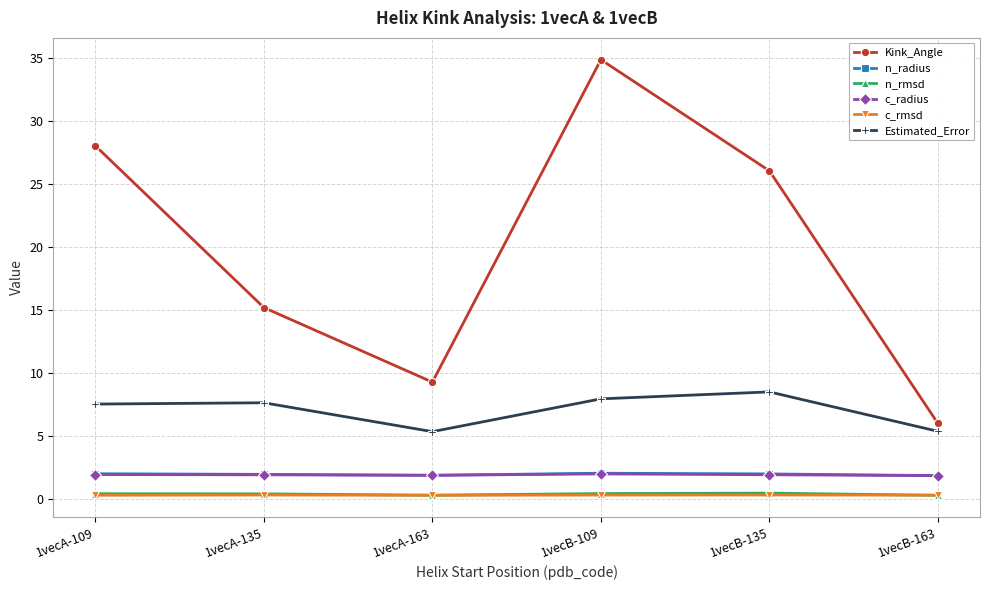

How many lines are shown in the chart?

6